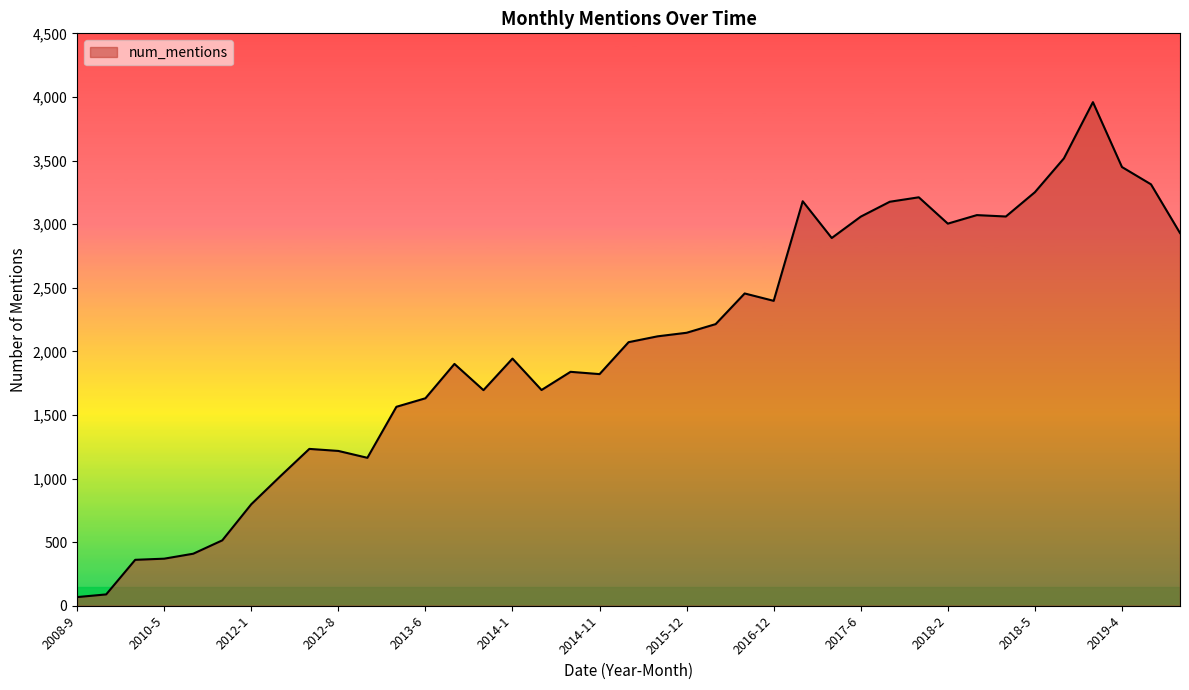

True or false: the data has more than 1 interior local peaks.

True